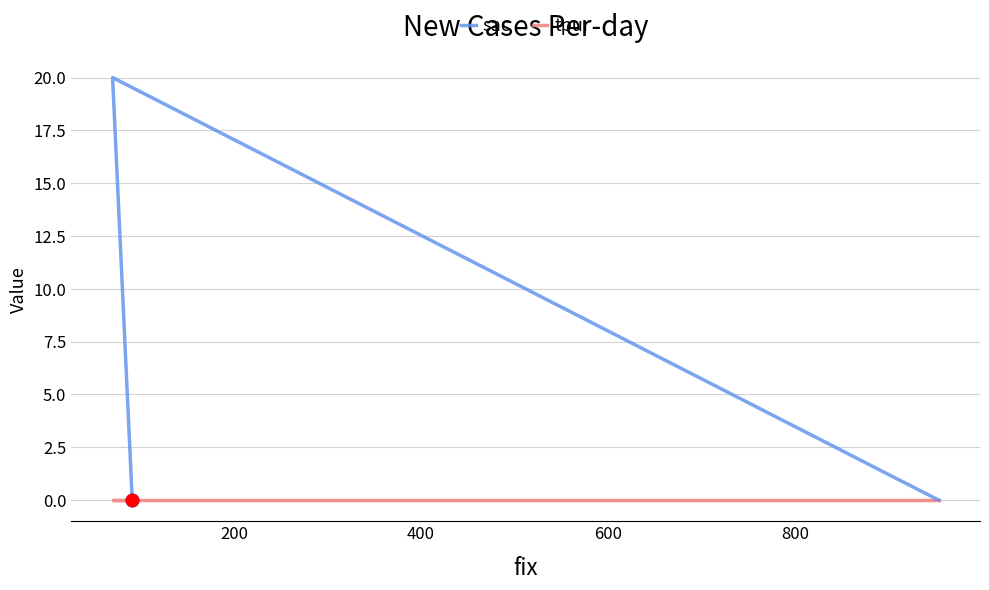

At how many categories does at least one series exceed 3?

1